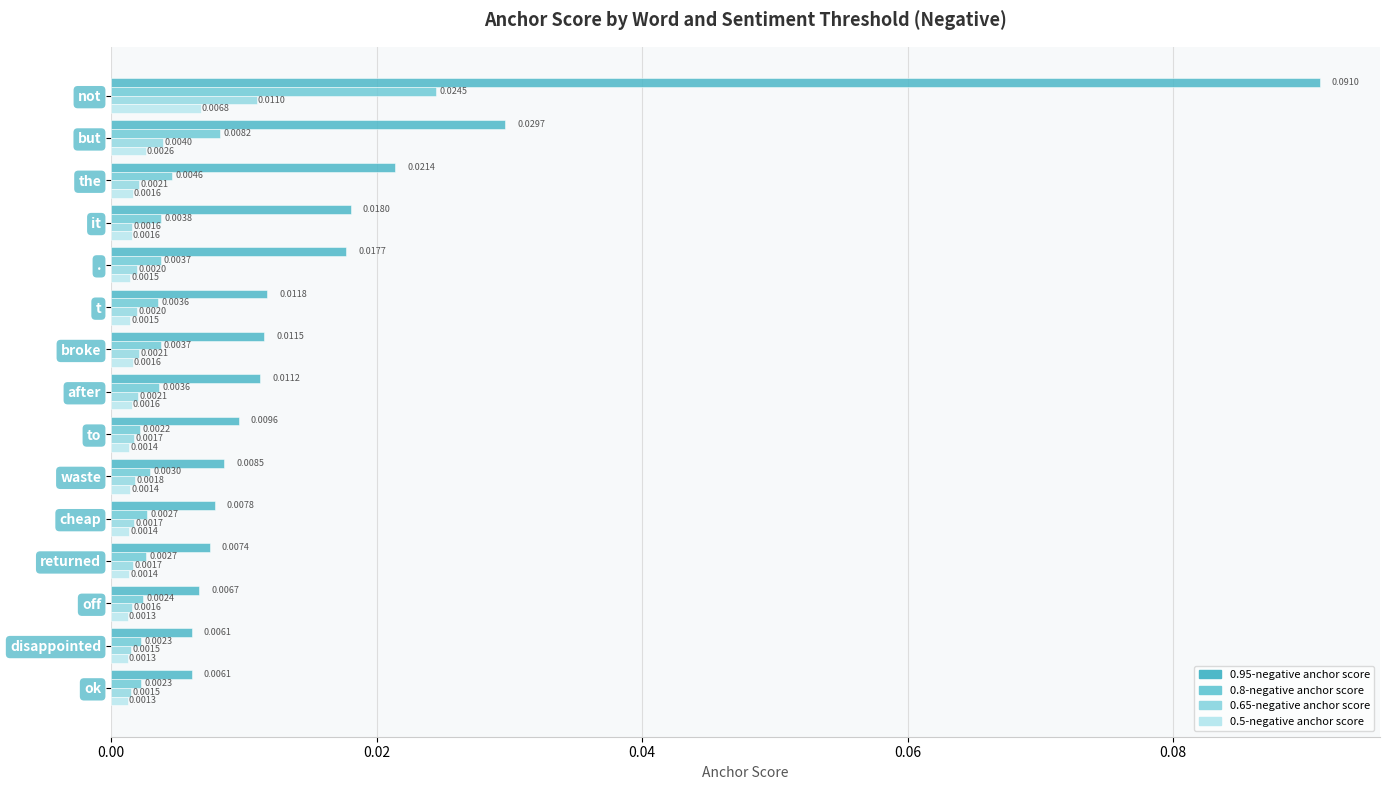

Which series has the largest total across all categories?

0.95-negative anchor score